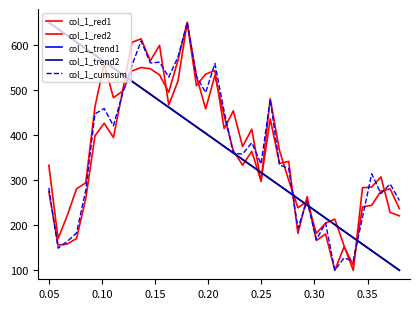

Is this an area chart (filled region under the line)?

No